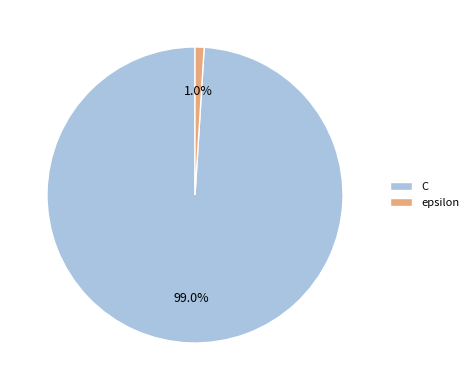

What percentage is NOT represented by epsilon?

99.0%